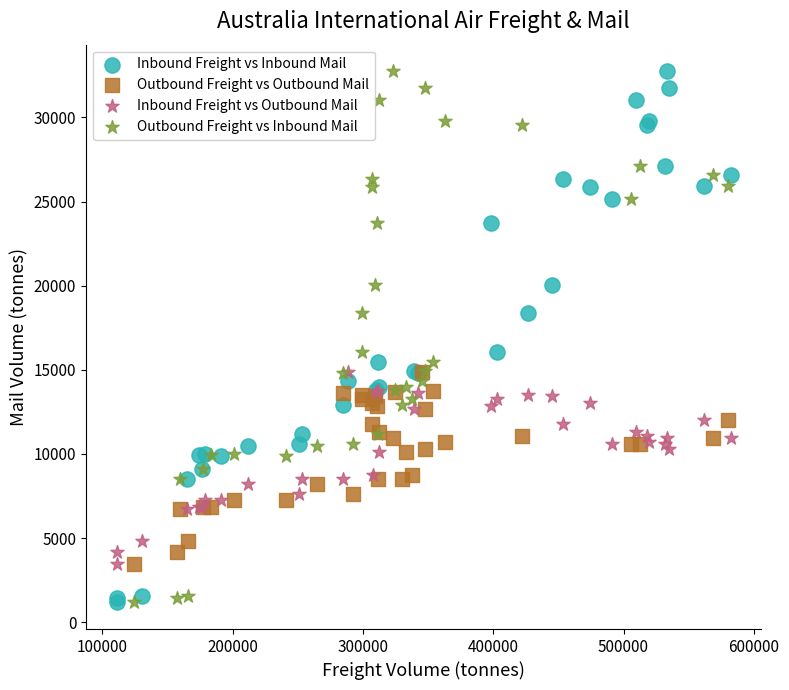

What are all the series names shown in the legend?

Inbound Freight vs Inbound Mail, Outbound Freight vs Outbound Mail, Inbound Freight vs Outbound Mail, Outbound Freight vs Inbound Mail